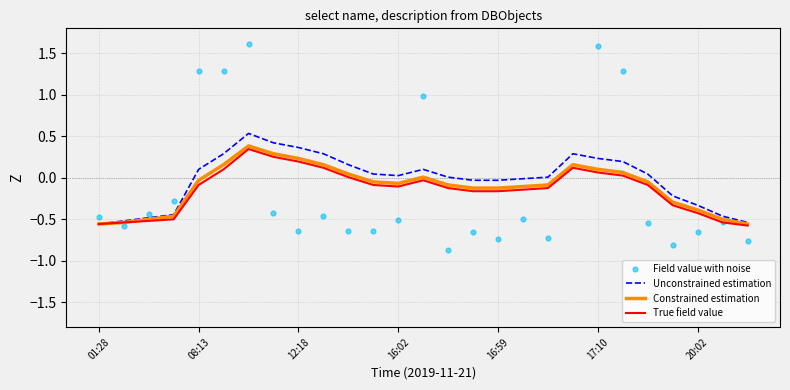

What are all the series names shown in the legend?

Unconstrained estimation, Constrained estimation, True field value, Field value with noise